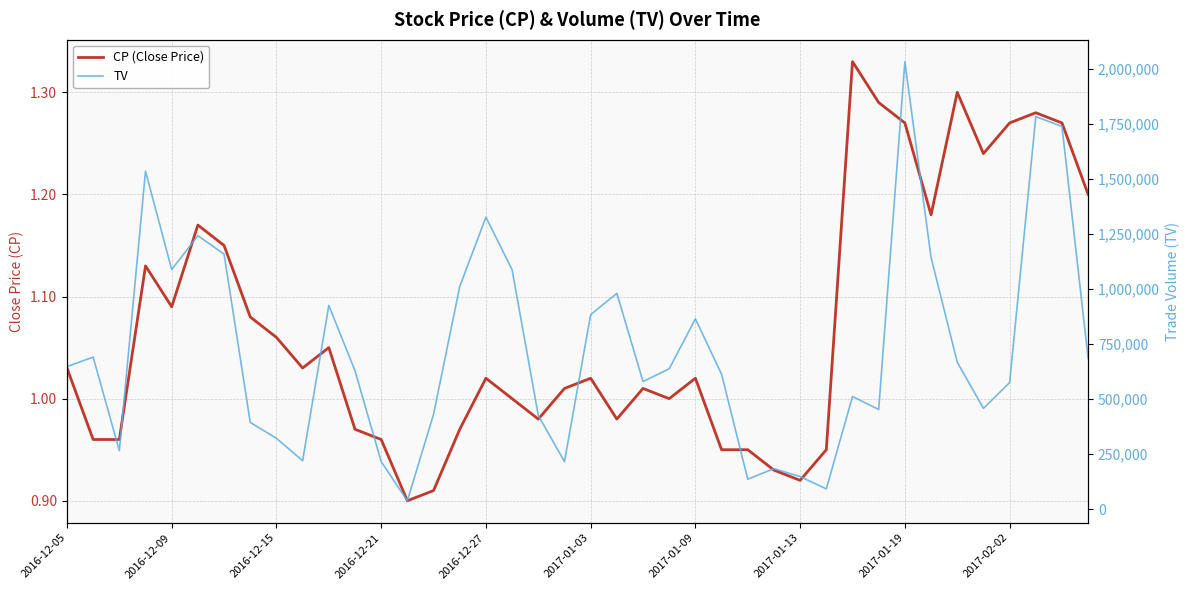

Is it true that CP (Close Price) equals 0.3 at 21?

False